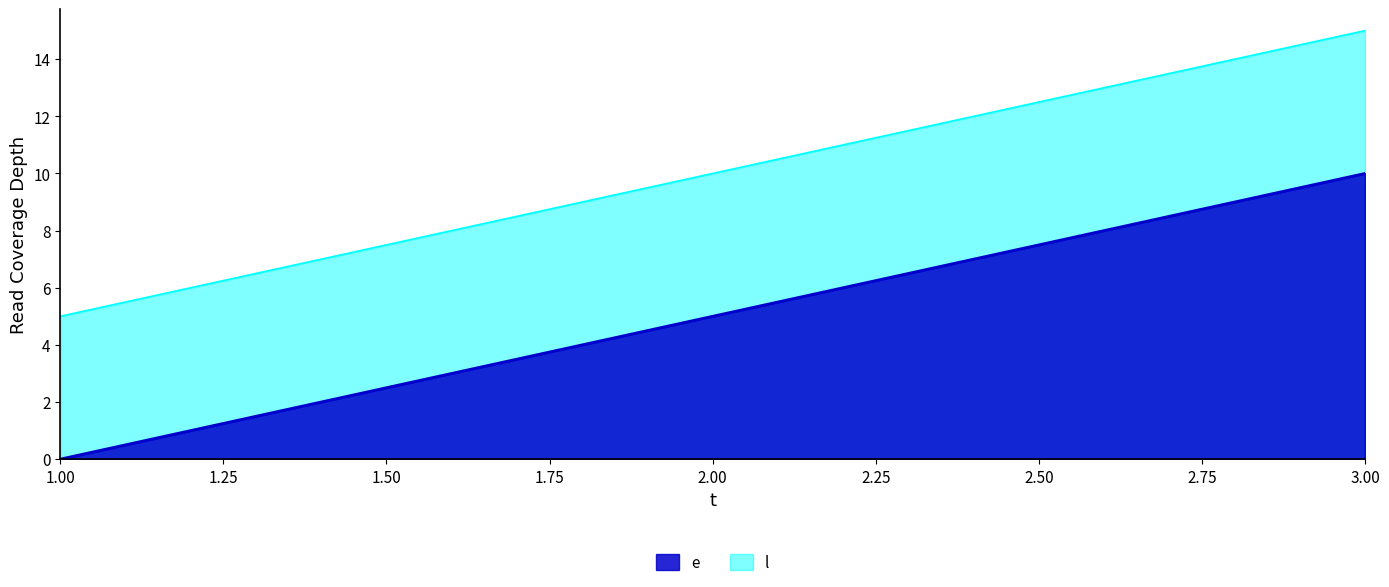

How many categories are shown in the chart?

3